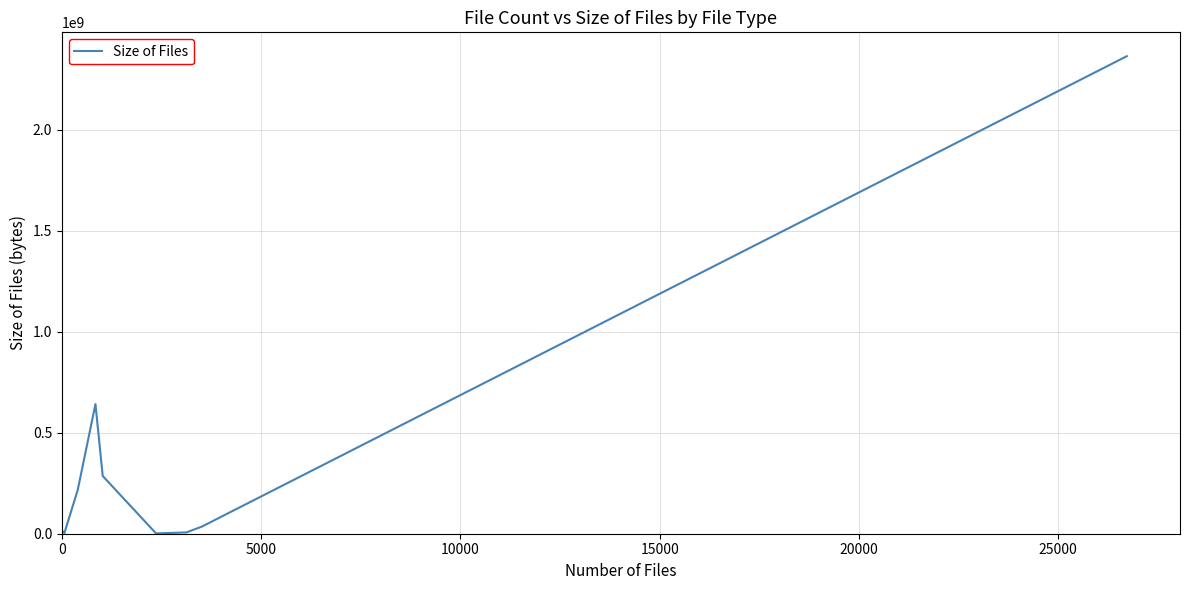

What is the maximum value shown in the chart?

2364598238